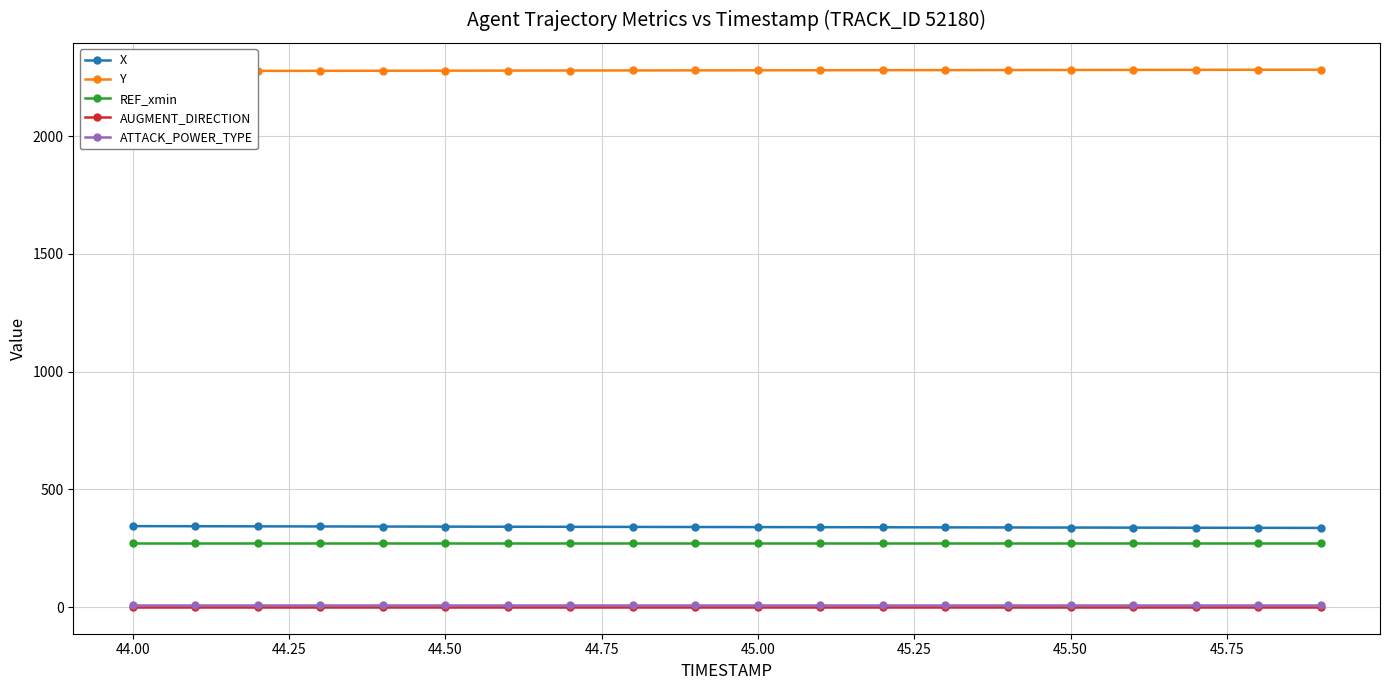

True or false: REF_xmin and AUGMENT_DIRECTION cross at least once.

False